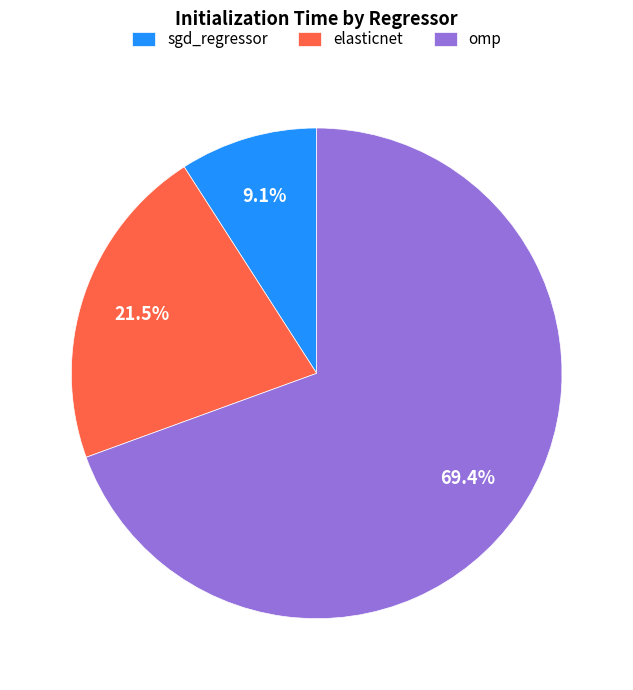

Which category has the smallest portion of the pie?

sgd_regressor